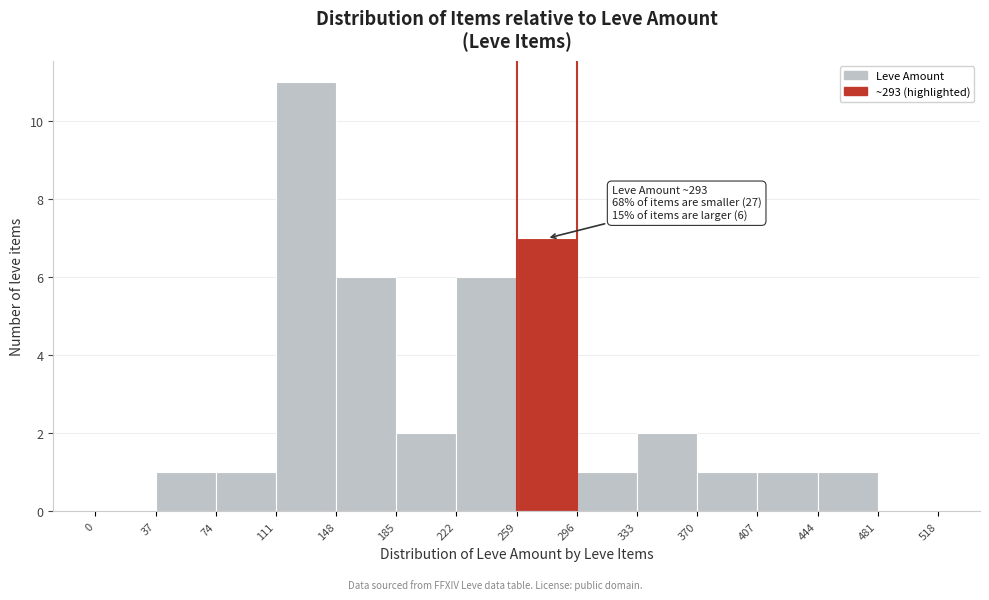

Which range on the x-axis has the tallest bar?

111 to 148